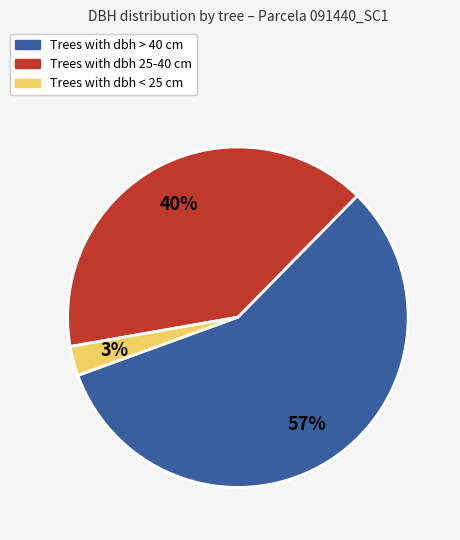

Does any single category account for the majority?

Yes